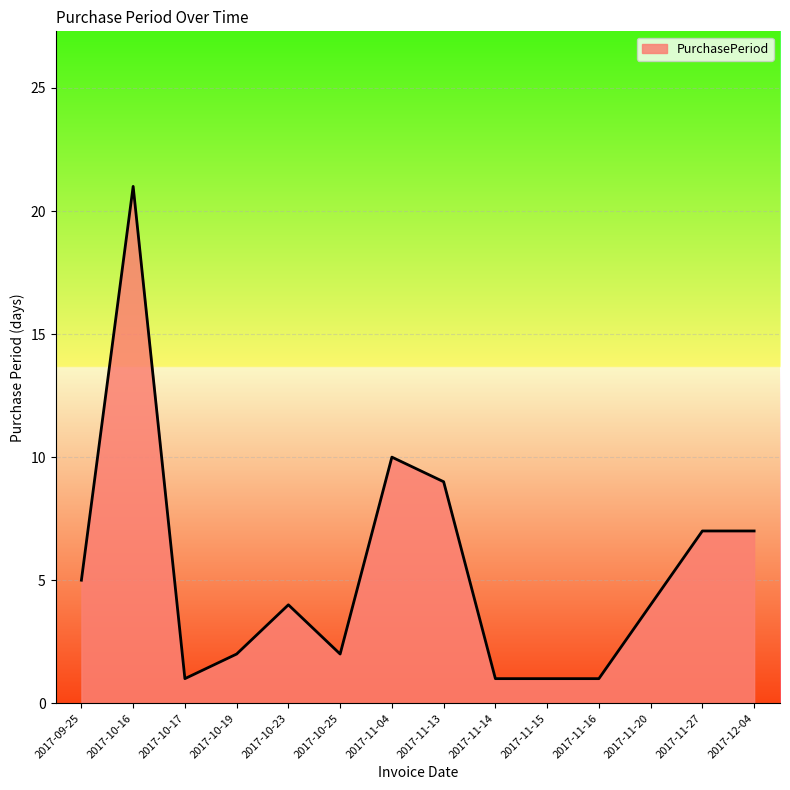

At which category does the data reach its first local valley?

2017-10-17